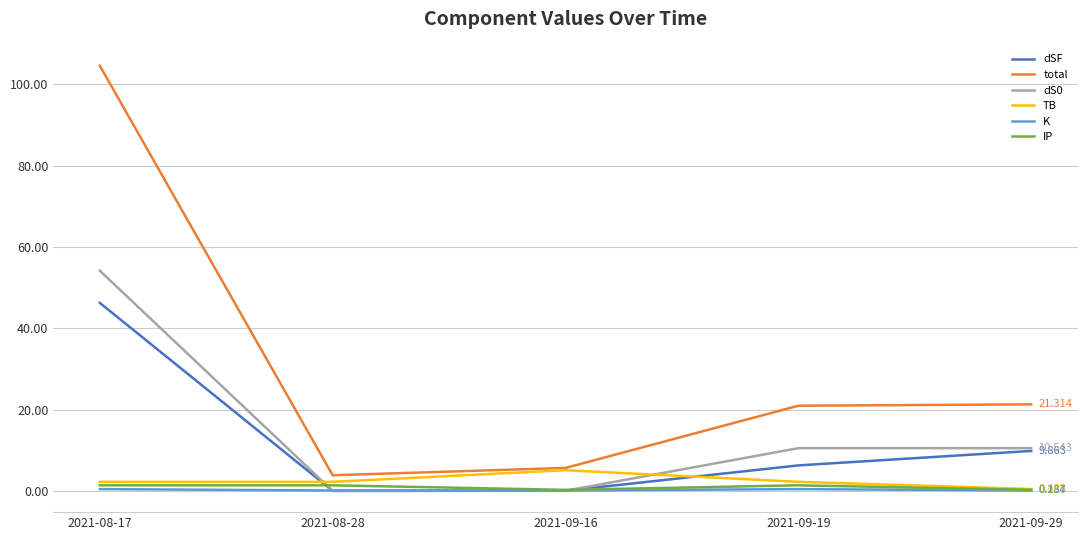

True or false: K and total intersect in this chart.

False